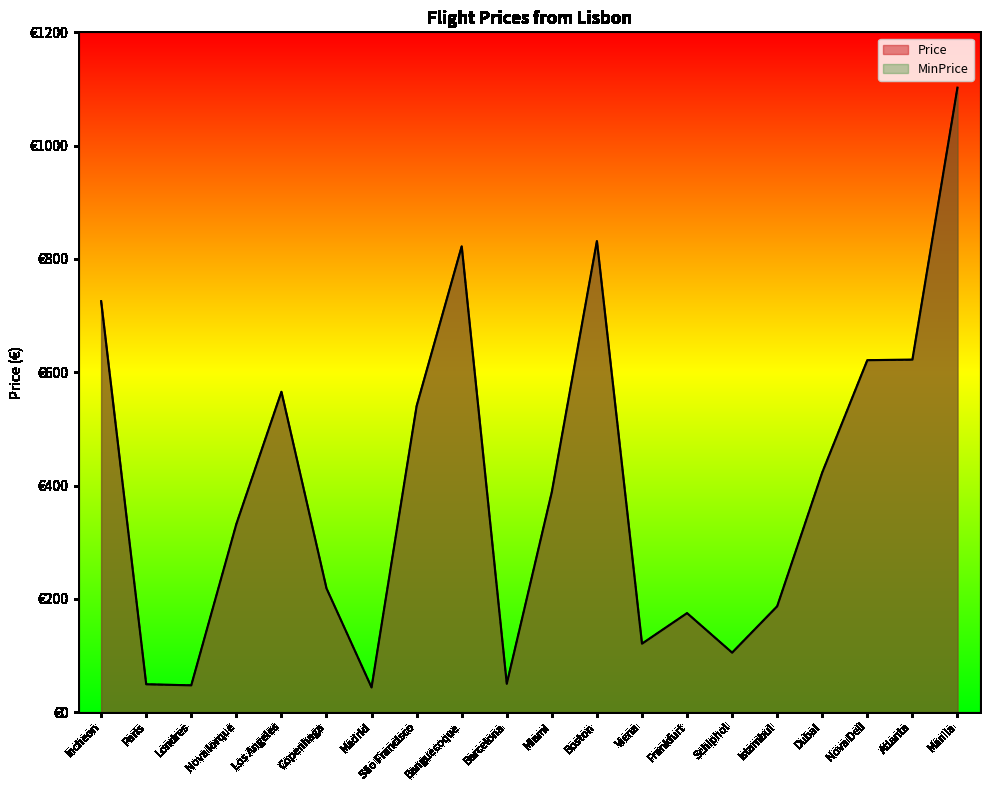

What is the approximate value of MinPrice at Schiphol?

105.1